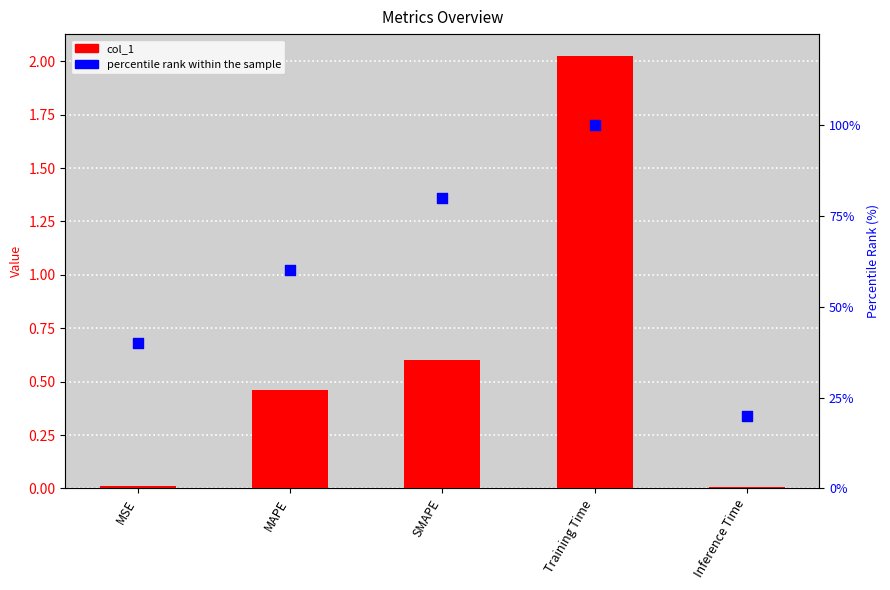

Is the value of col_1 at MAPE greater than the value of percentile rank within the sample at Training Time?

No